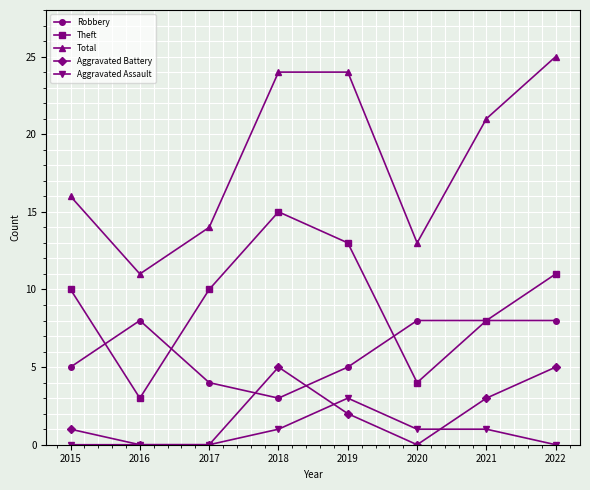

What is the value of the Theft point at the 7th from the left?

8